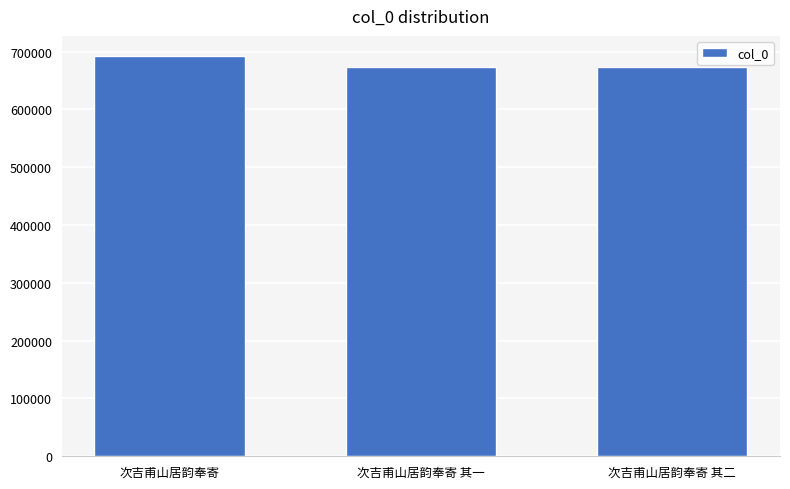

At which category does the chart reach its peak across all series?

次吉甫山居韵奉寄